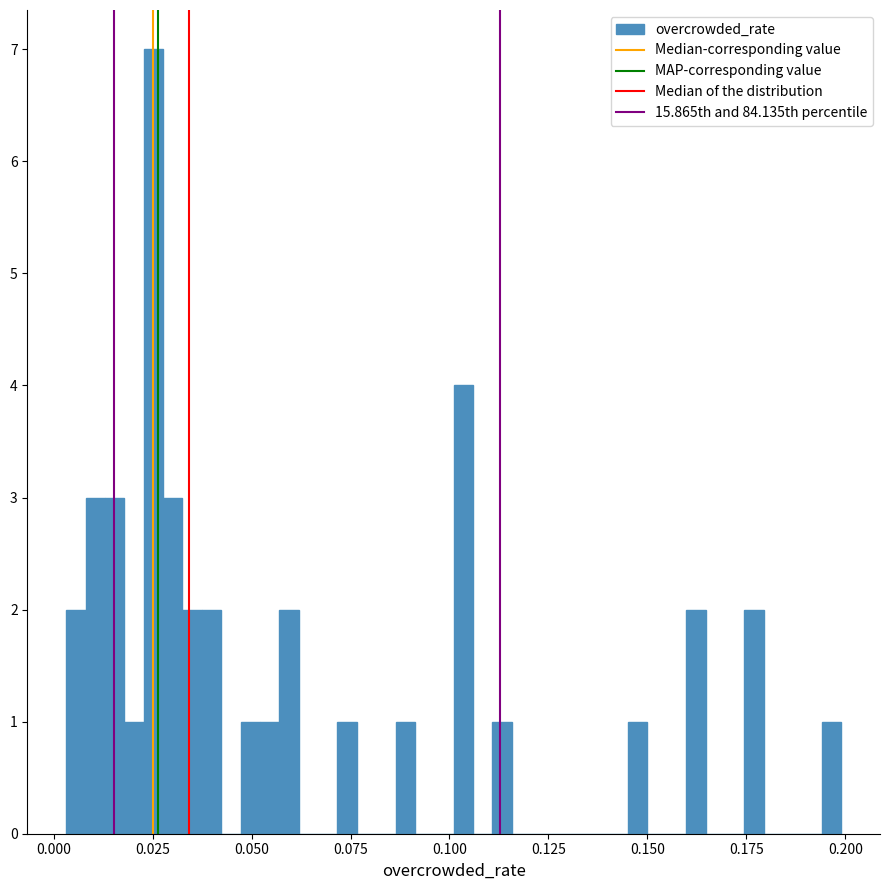

Read against the x-axis, roughly where is the centre of the tallest bar?

0.025